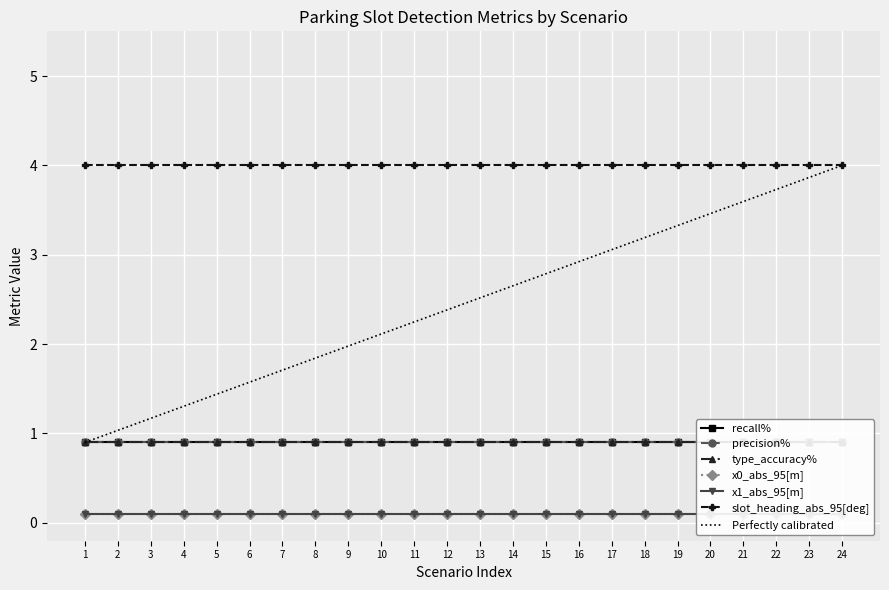

What is the minimum value for recall%?

0.9